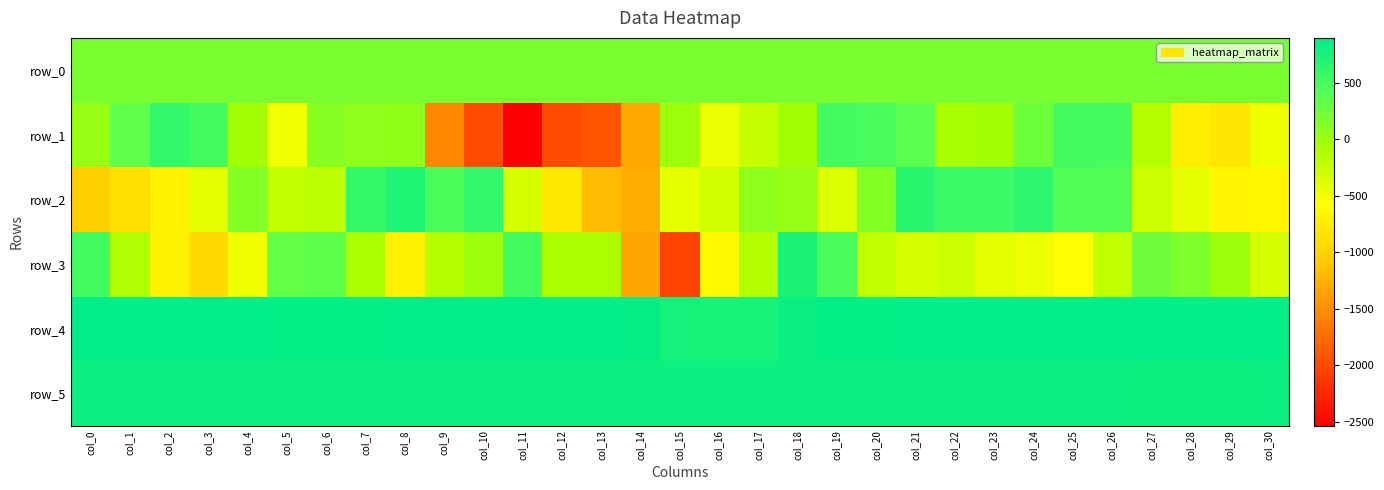

At col_18, list the series in order from smallest to largest.

row_1, row_2, row_0, row_3, row_5, row_4